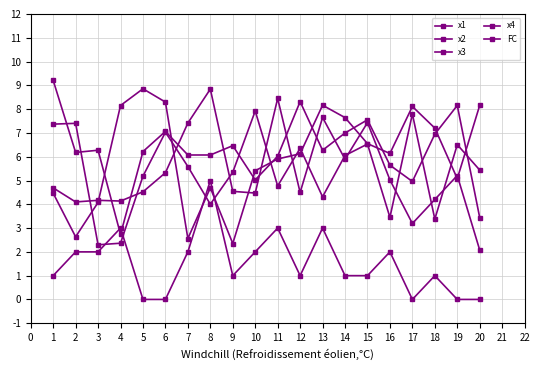

Is this an area chart (filled region under the line)?

No